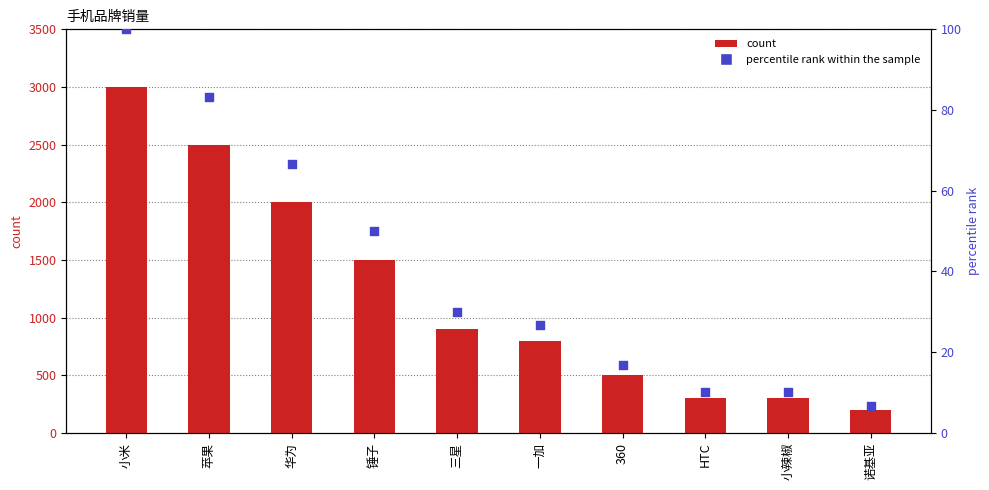

Which series has the widest spread of Y values?

count